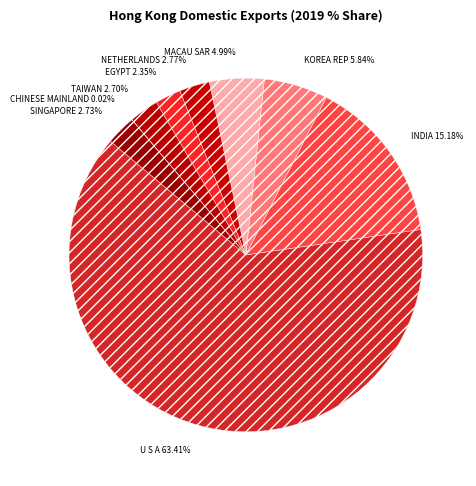

What is the largest slice in the pie chart?

U S A